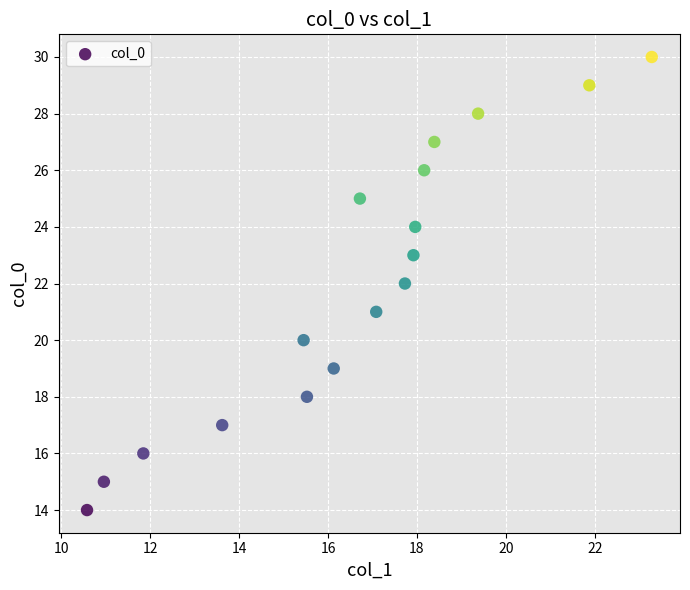

What is the range of Y values (max minus min)?

16